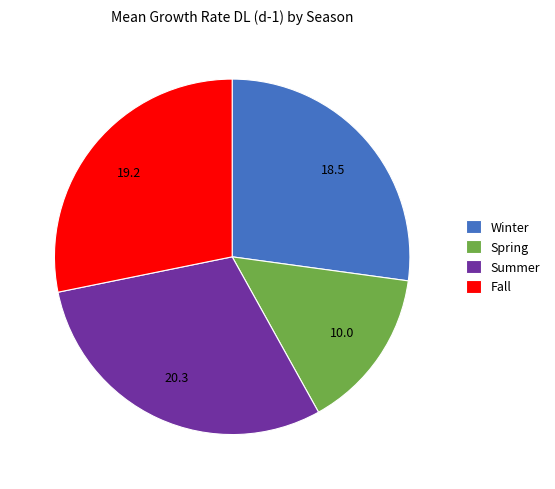

Which category has the biggest portion of the pie?

Summer